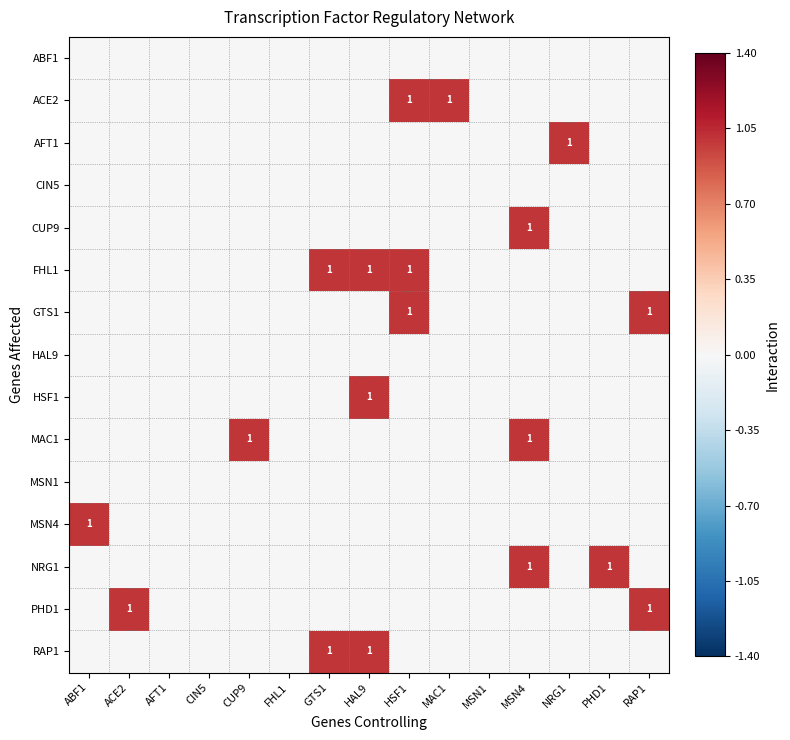

The value of FHL1 at GTS1 is 1. True or false?

True